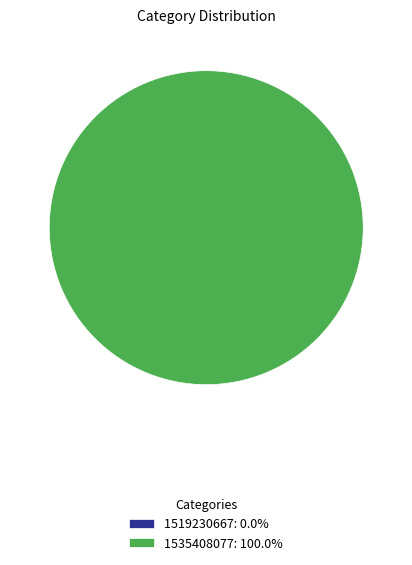

What is the majority slice?

1535408077